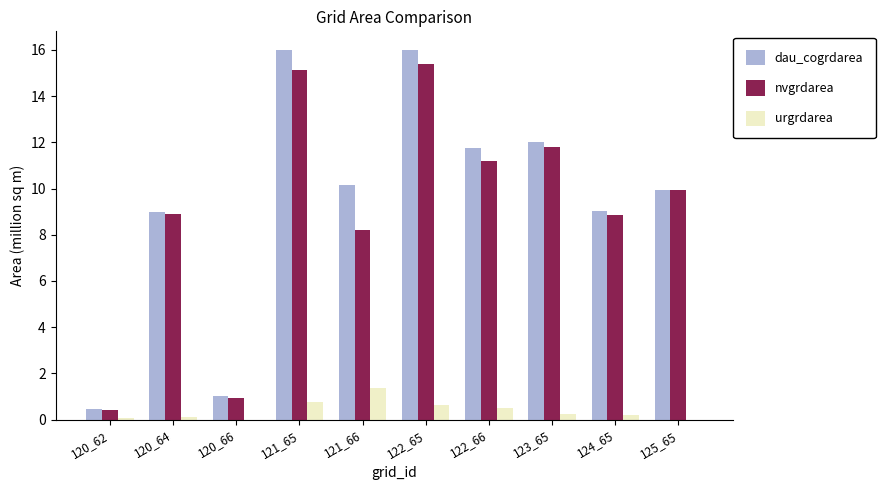

How many groups of bars are there?

10